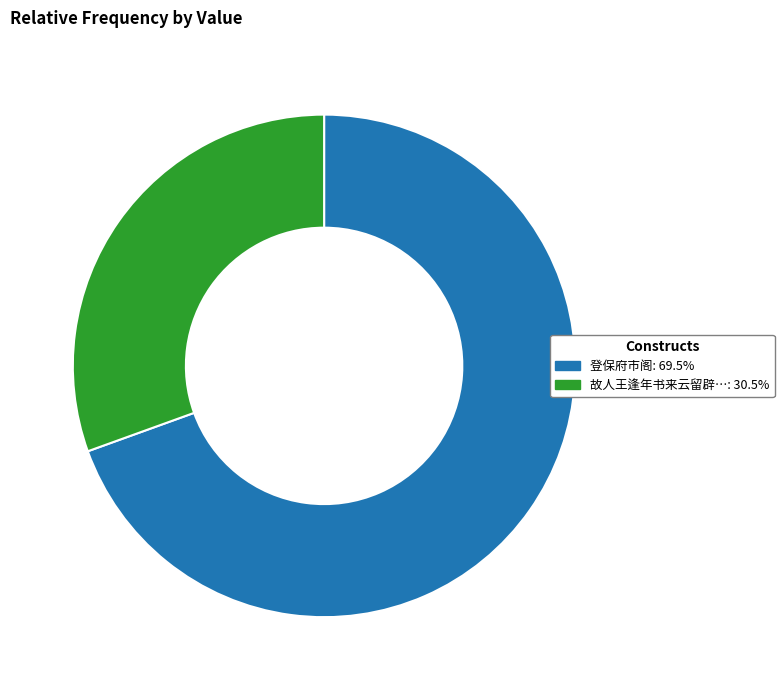

Combined, do 登保府市阁: 69.5% and 故人王逢年书来云留辟…: 30.5% account for over 50%?

Yes